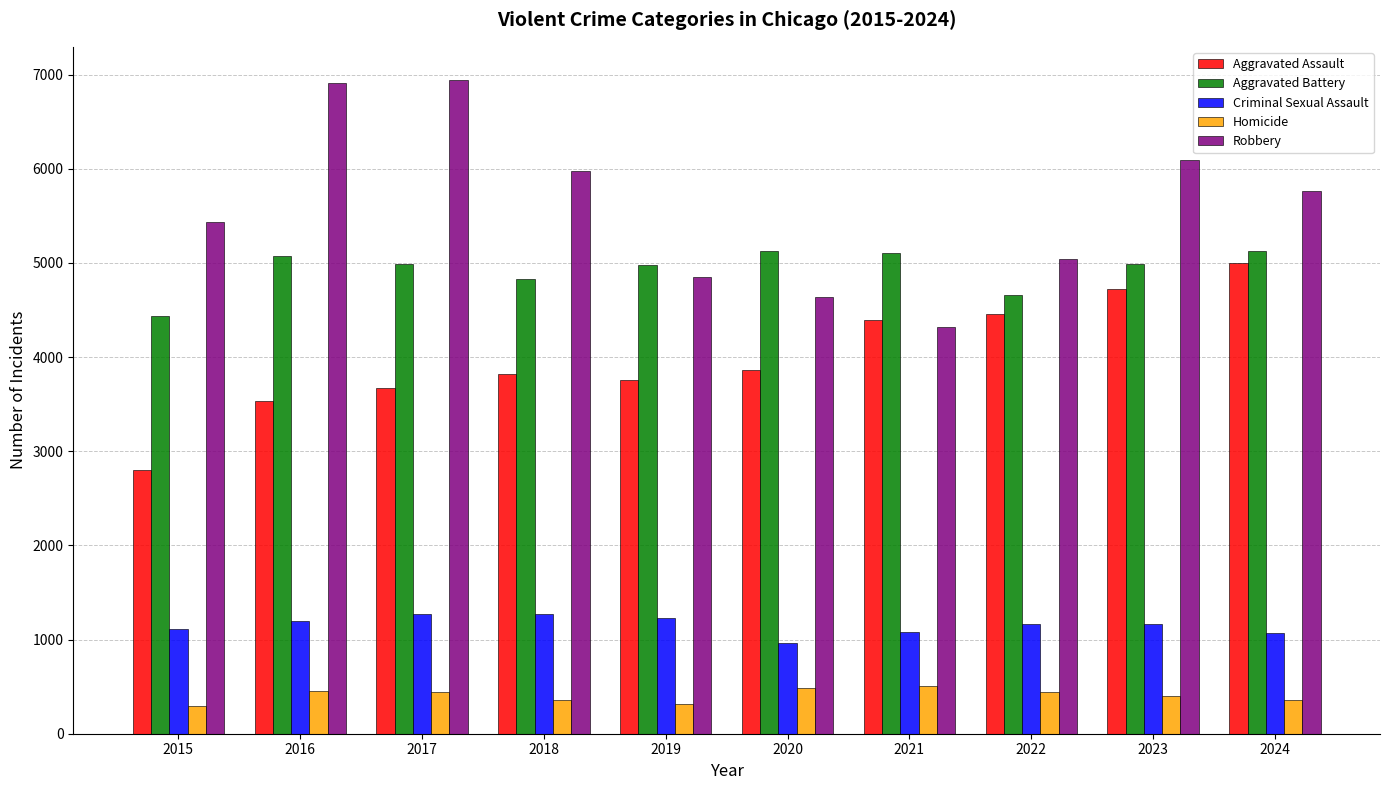

How many data points in Criminal Sexual Assault are less than 1168?

5